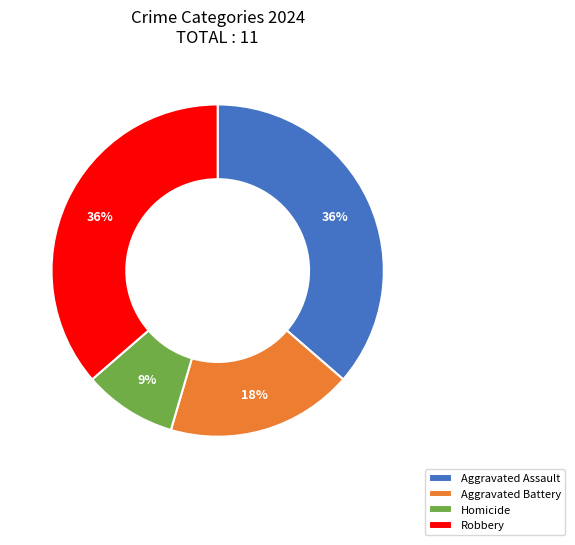

Which category has the smallest portion of the pie?

Homicide